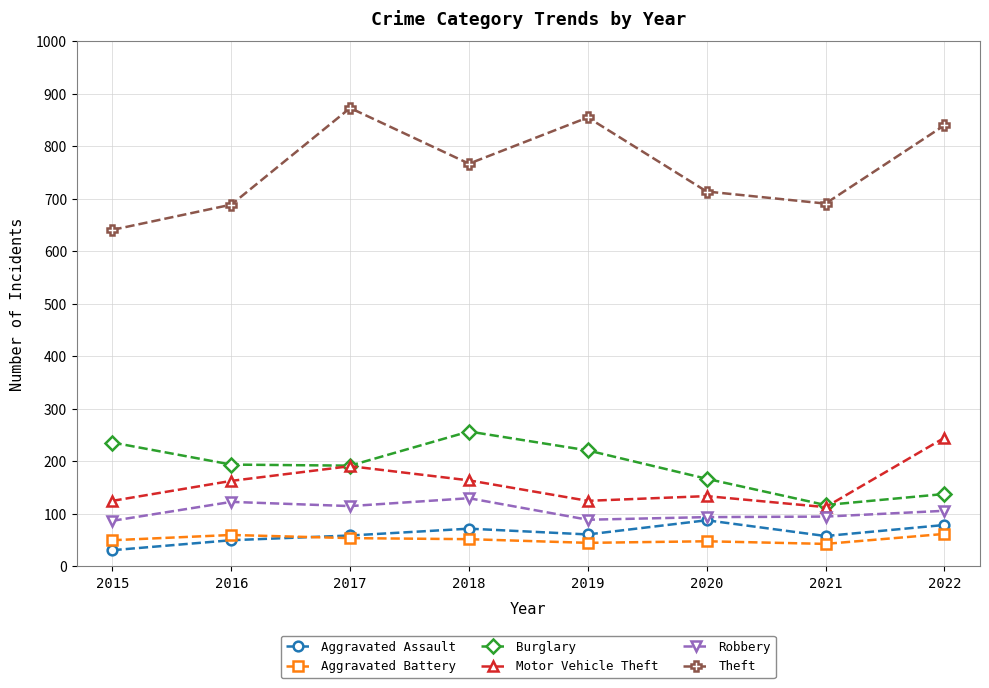

Rank the series at 2018 from lowest to highest value.

Aggravated Battery, Aggravated Assault, Robbery, Motor Vehicle Theft, Burglary, Theft